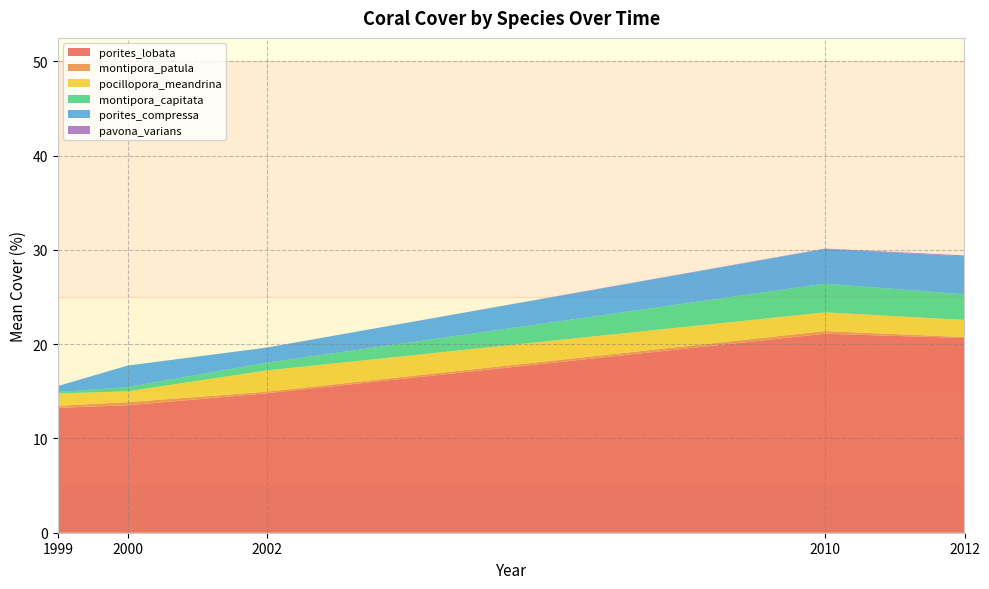

Reading left to right, what are all the values shown in this chart?

porites_lobata: 1999=13.2	2000=13.5	2002=14.8	2010=21.1	2012=20.7
montipora_patula: 1999=0.2	2000=0.3	2002=0.2	2010=0.3	2012=0.1
pocillopora_meandrina: 1999=1.3	2000=1.1	2002=2.3	2010=2.0	2012=1.8
montipora_capitata: 1999=0.1	2000=0.5	2002=0.8	2010=3.0	2012=2.7
porites_compressa: 1999=0.6	2000=2.3	2002=1.6	2010=3.7	2012=4.0
pavona_varians: 1999=0.0	2000=0.0	2002=0.0	2010=0.0	2012=0.1